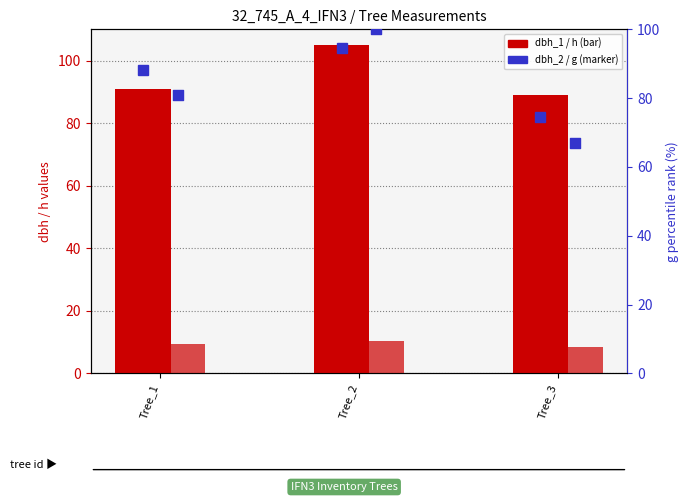

Which series has the widest spread of Y values?

g (percentile-rank)